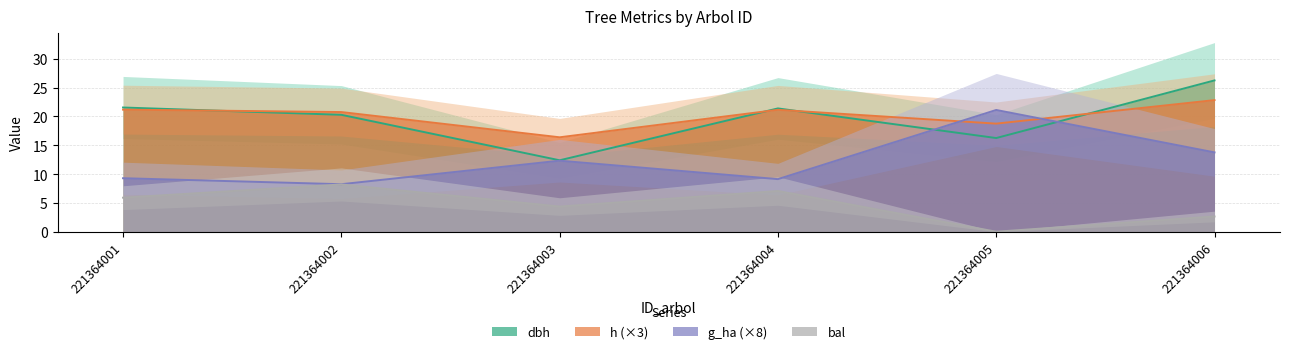

The dbh series shows 12.4 at 221364003. True or false?

True